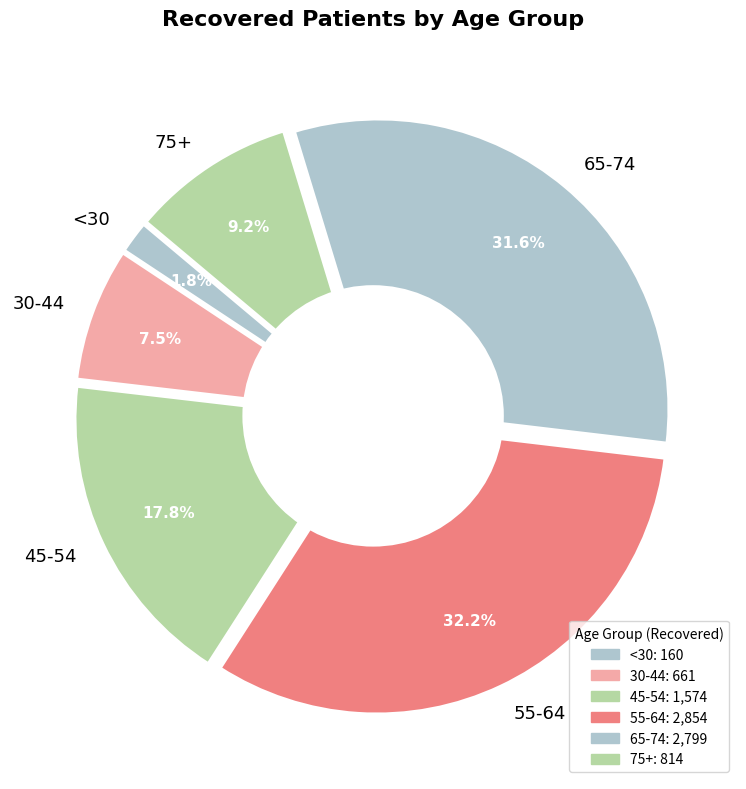

What percentage is the <30 slice, to the nearest percent?

2%